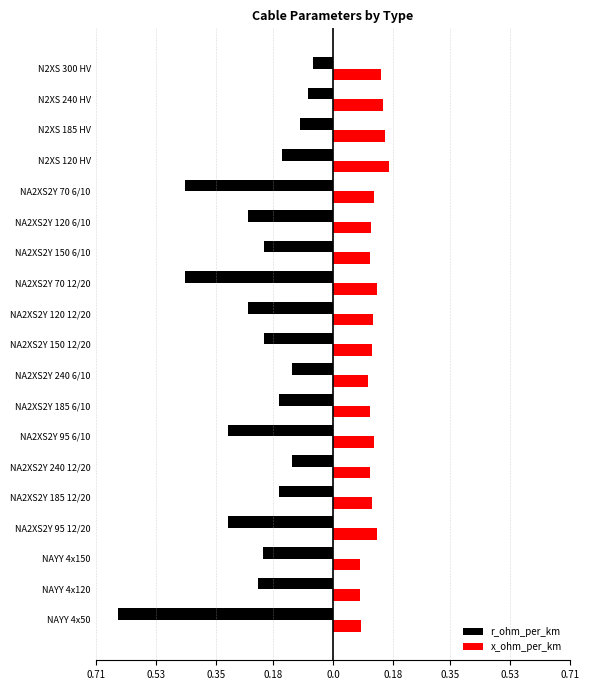

What are all the series names shown in the legend?

r_ohm_per_km, x_ohm_per_km